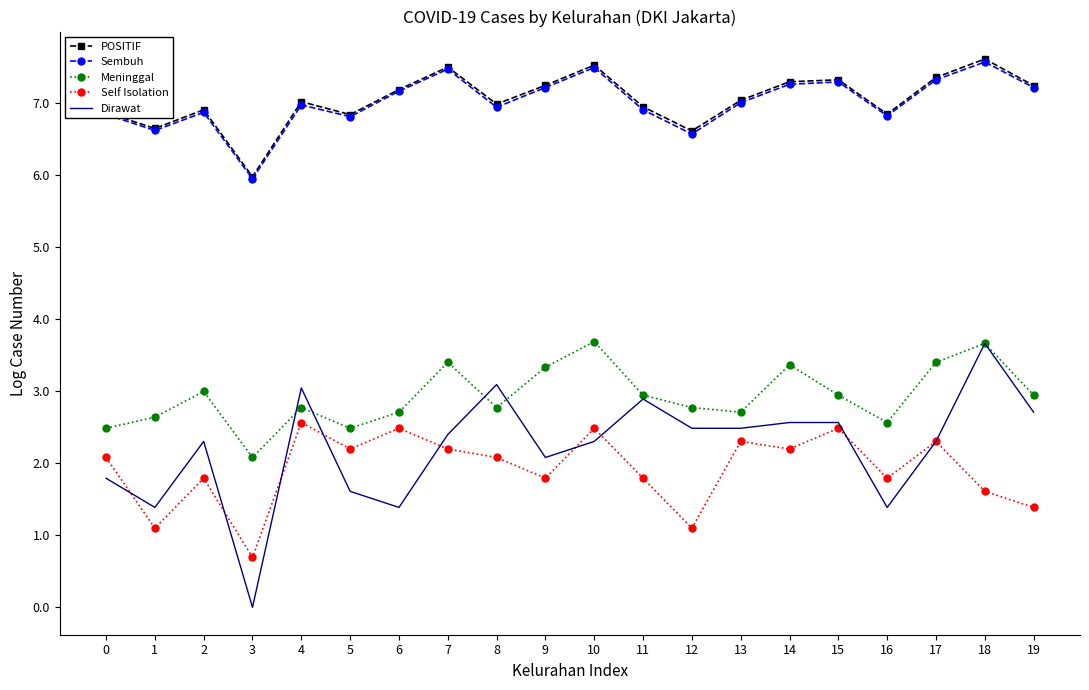

Where does the Dirawat series first go above 2?

2